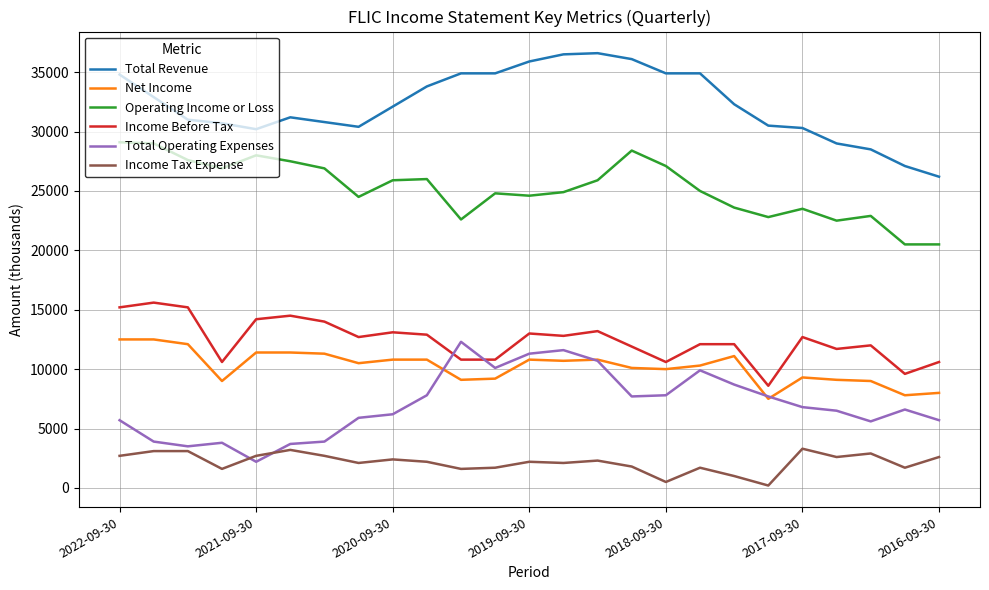

What is the maximum value for Net Income?

12500